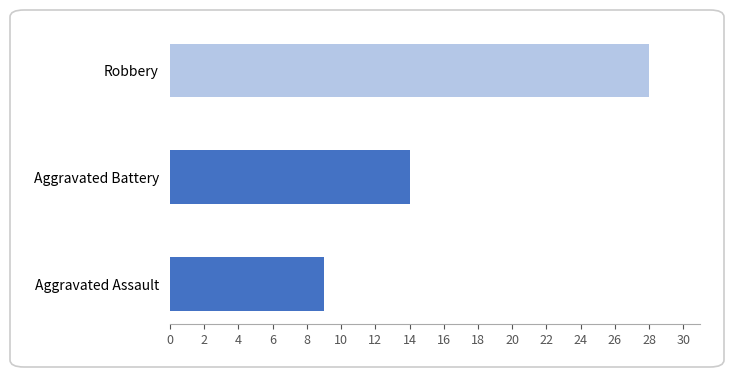

Reading left to right, extract all data points from this chart.

Aggravated Assault: 2015=0	2016=1	2017=0	2018=0	2019=1	2020=1	2021=2	2022=2	2023=0	2024=2
Aggravated Battery: 2015=2	2016=0	2017=0	2018=4	2019=1	2020=0	2021=1	2022=2	2023=3	2024=1
Robbery: 2015=10	2016=5	2017=2	2018=3	2019=2	2020=1	2021=1	2022=1	2023=0	2024=3
Total: 2015=12	2016=6	2017=2	2018=7	2019=4	2020=2	2021=4	2022=5	2023=3	2024=6